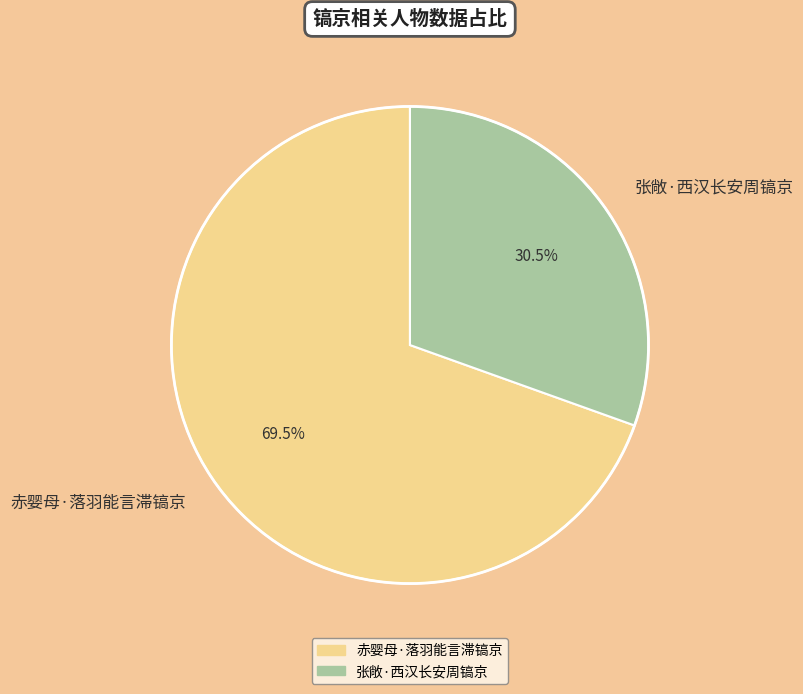

Between 张敞·西汉长安周镐京 and 赤婴母·落羽能言滞镐京, which is larger?

赤婴母·落羽能言滞镐京